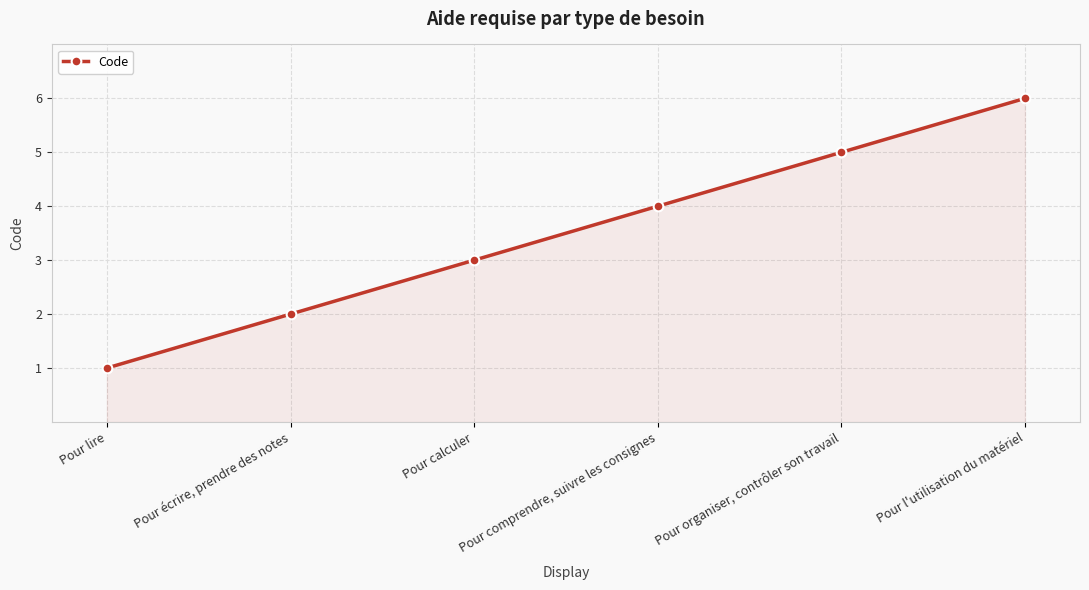

List the labels in order of value, largest first.

Pour l'utilisation du matériel, Pour organiser, contrôler son travail, Pour comprendre, suivre les consignes, Pour calculer, Pour écrire, prendre des notes, Pour lire